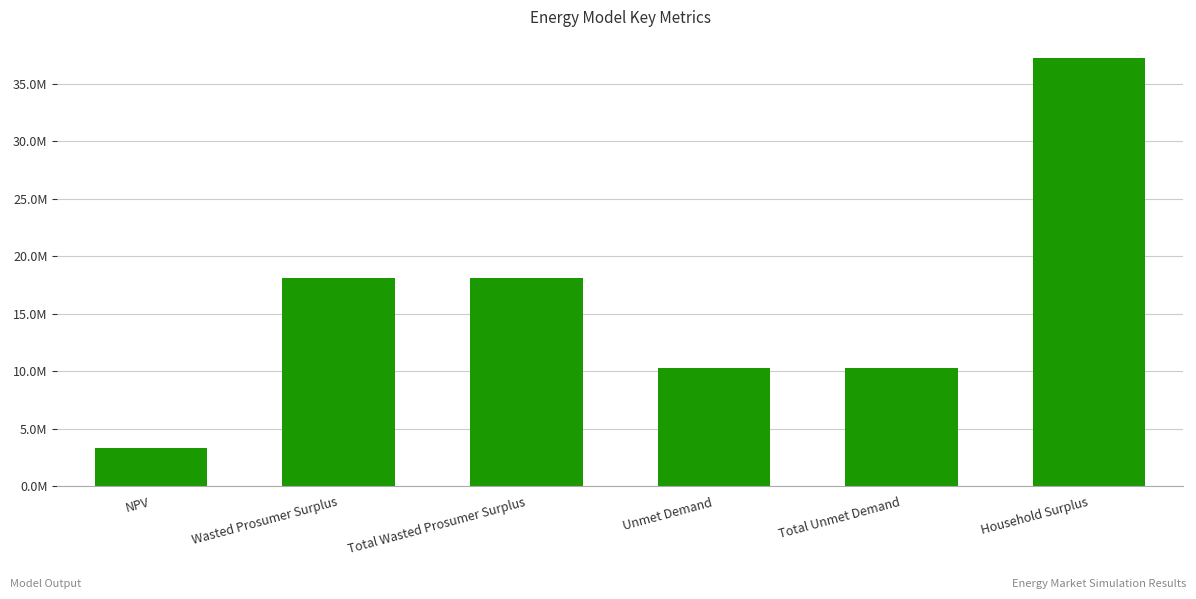

What is the value of the 1st bar from the left?

3358561.1